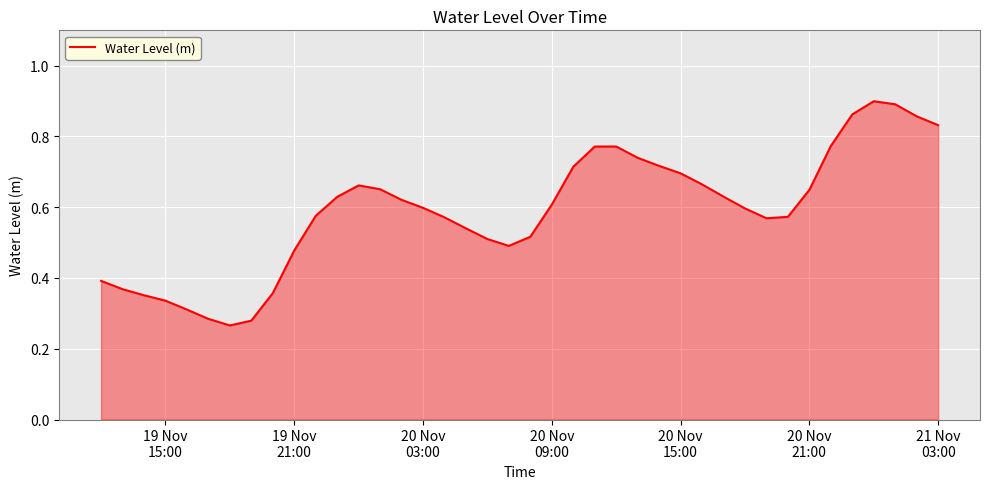

How many values are between 0 and 1?

40